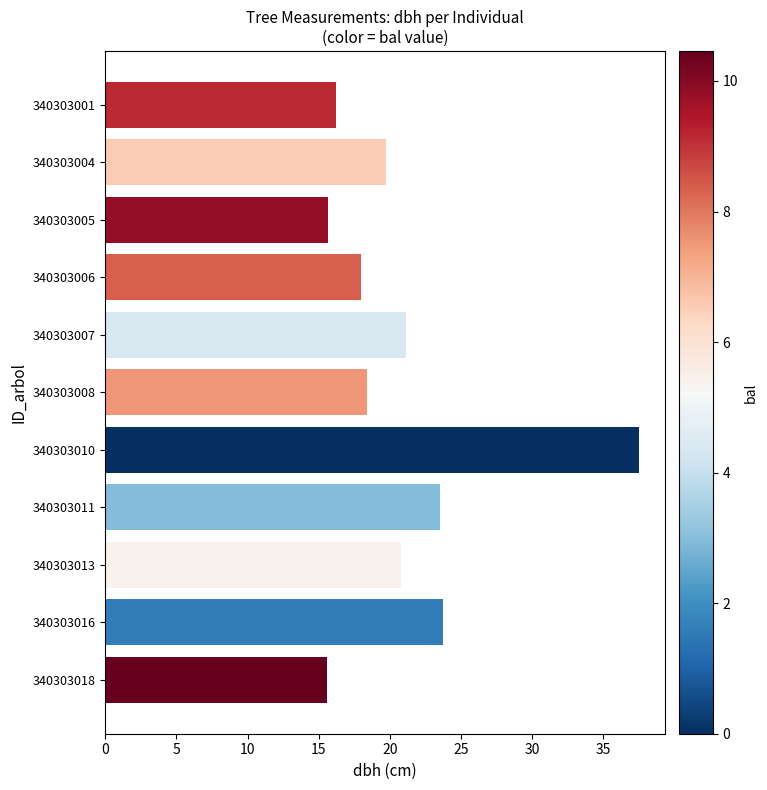

What is the average value?

20.9